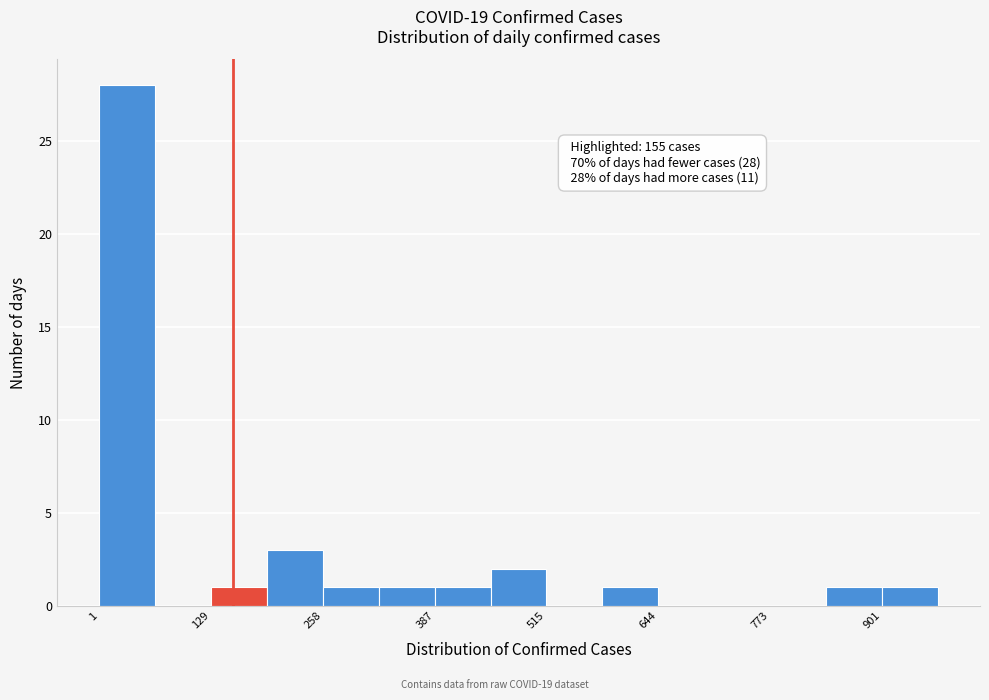

Around what value on the x-axis is the tallest bar? Give the approximate position of its centre, as read against the axis.

40